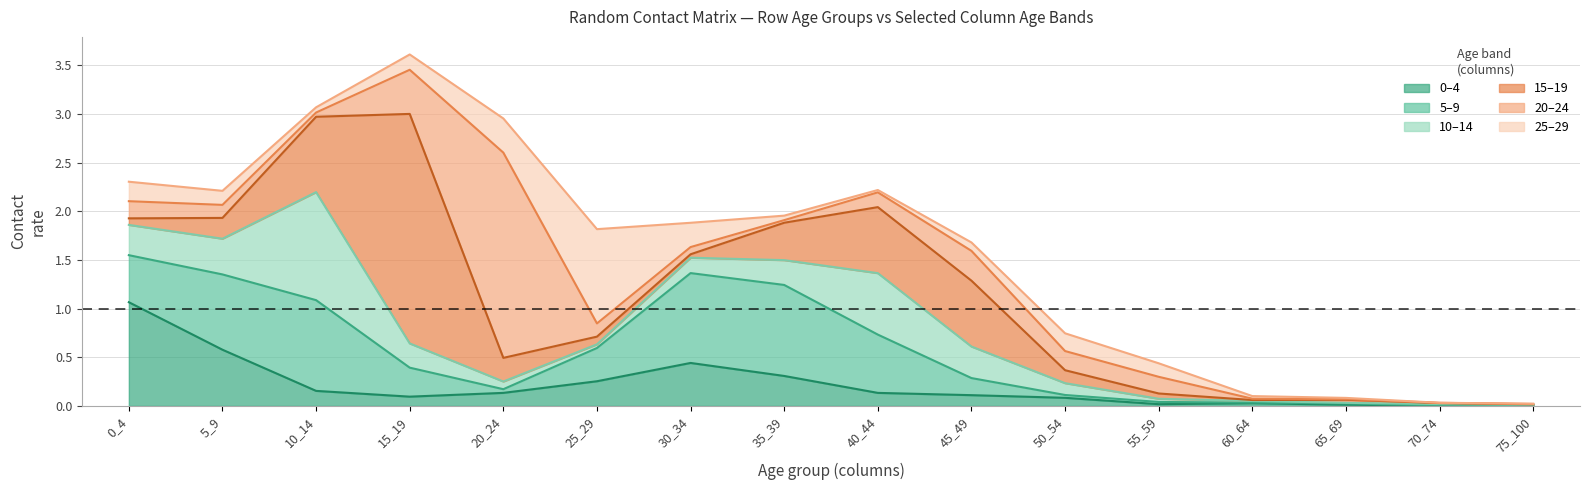

The 10_14 series shows 0.6 at 40_44. True or false?

True